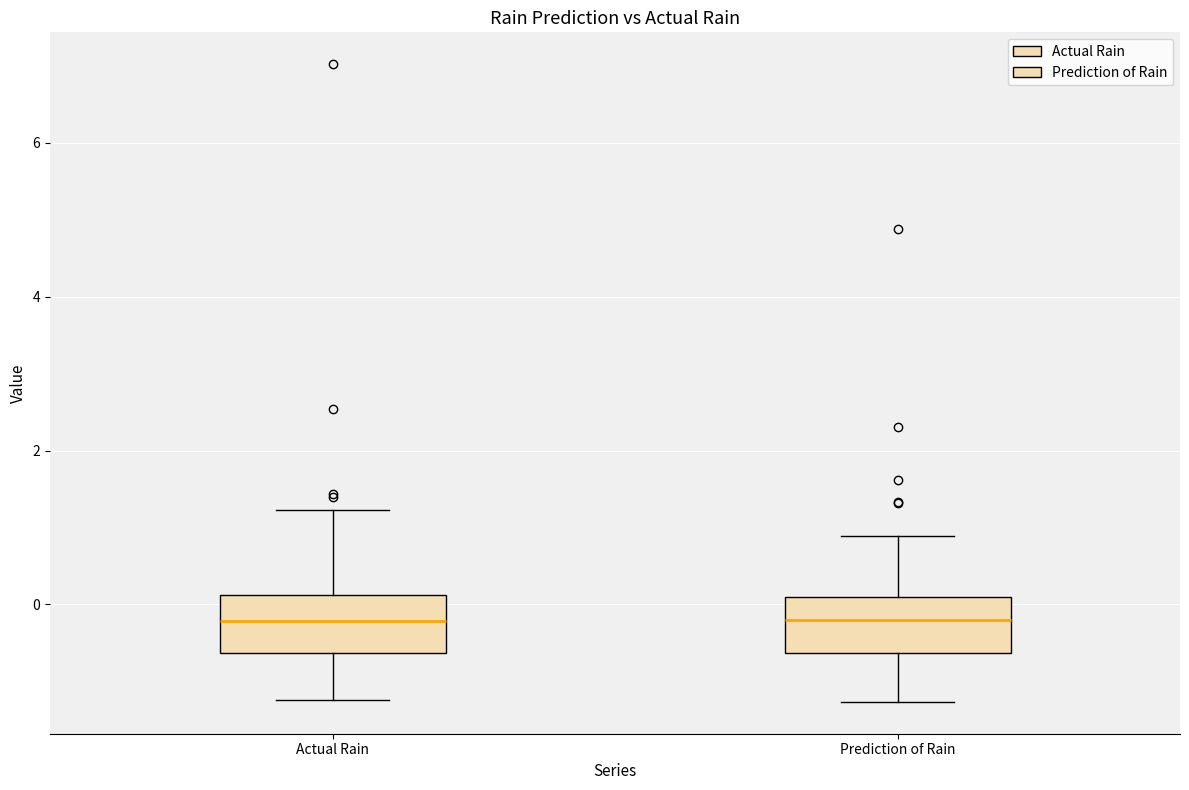

Where is the upper edge of the box for Actual Rain on the y-axis? The values are not printed on the chart, so give them approximately, as read against the axis.

0.2